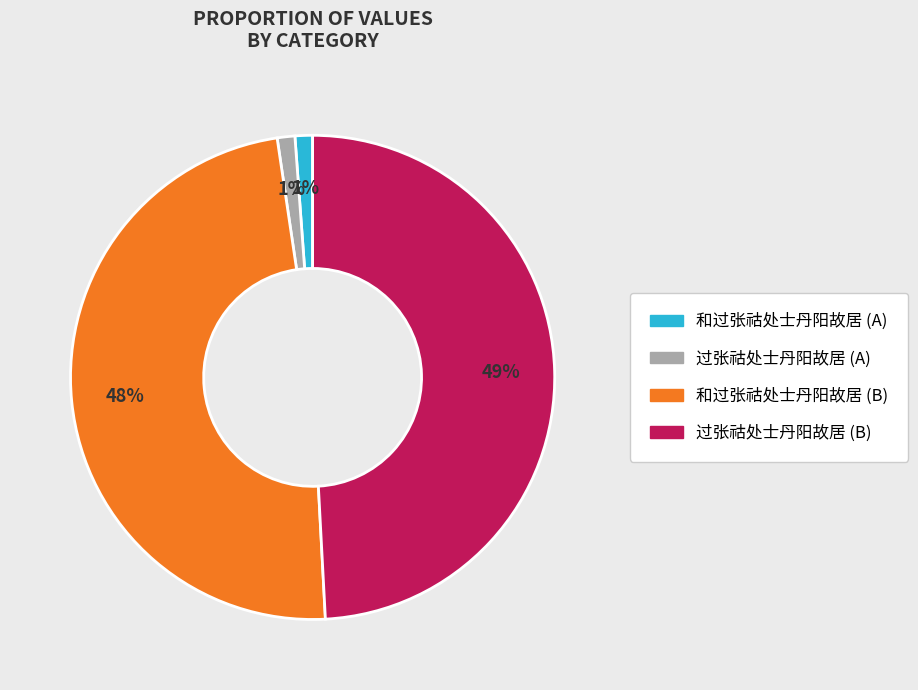

Does any single category account for the majority?

No